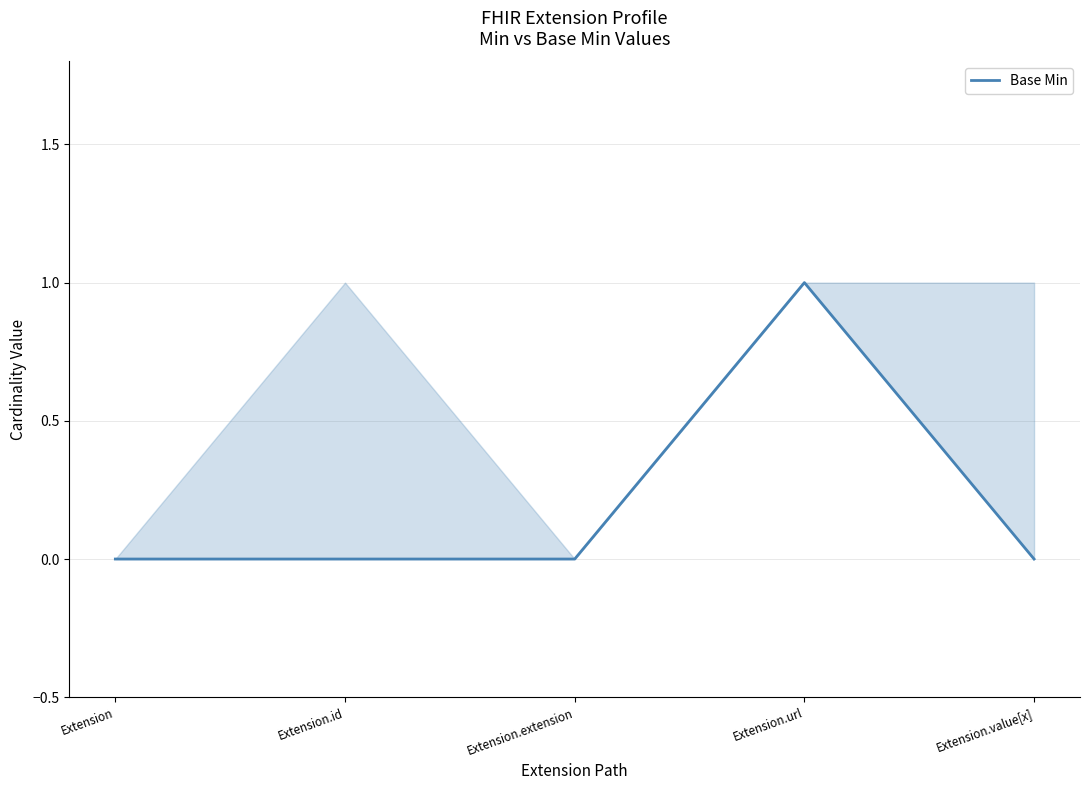

How many distinct data groups are displayed?

1